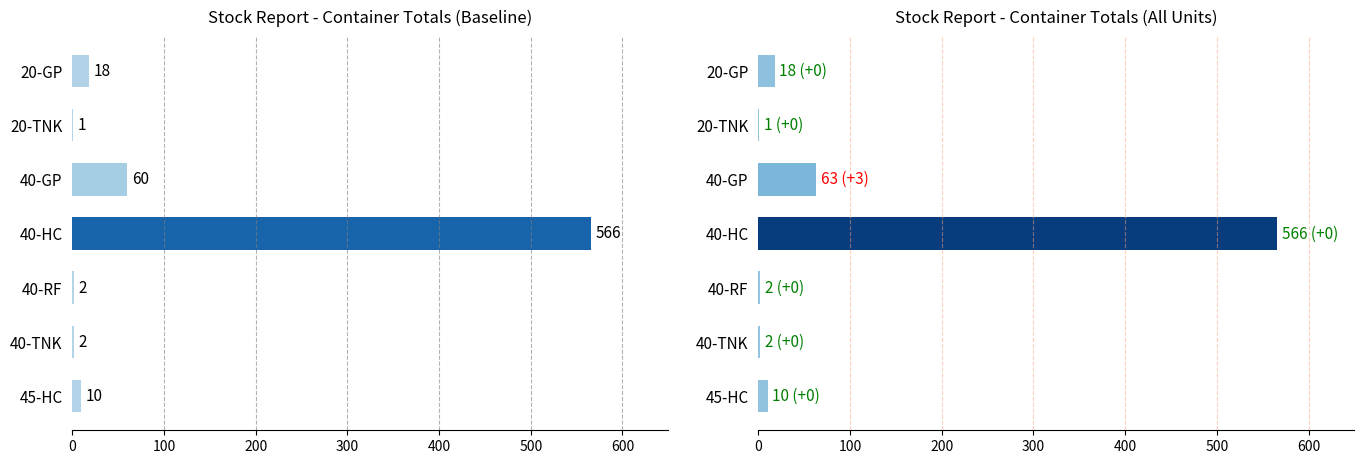

Rank the series by their average value, from lowest to highest.

Total, Total (All)